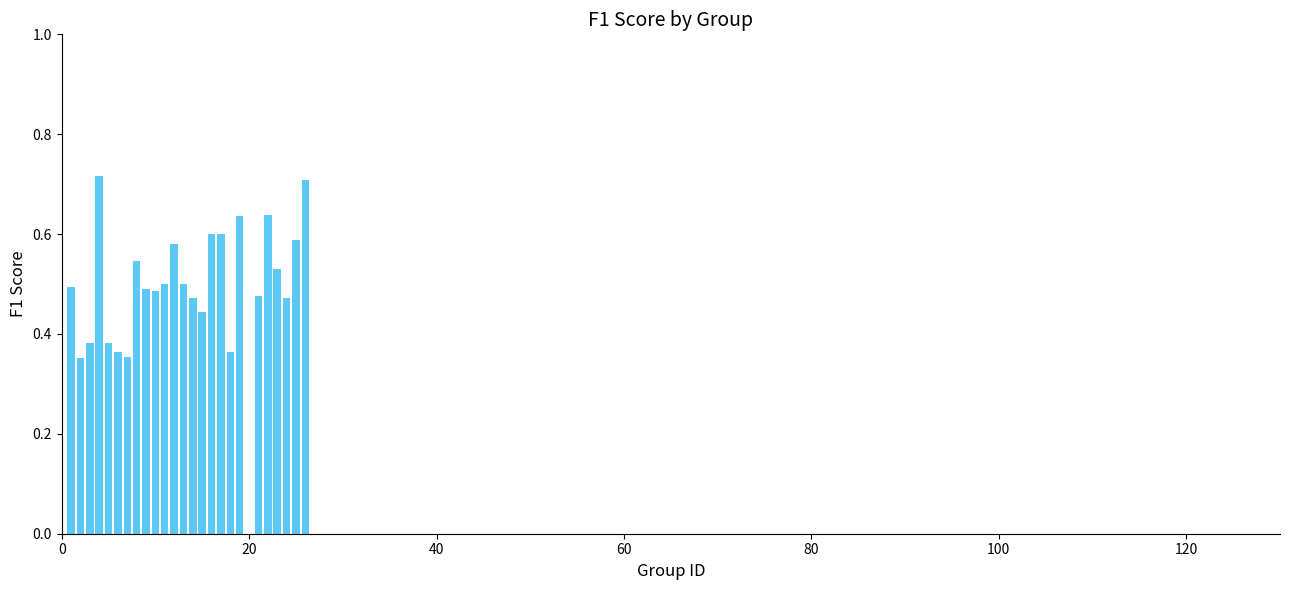

What is the sum of all values?

12.7